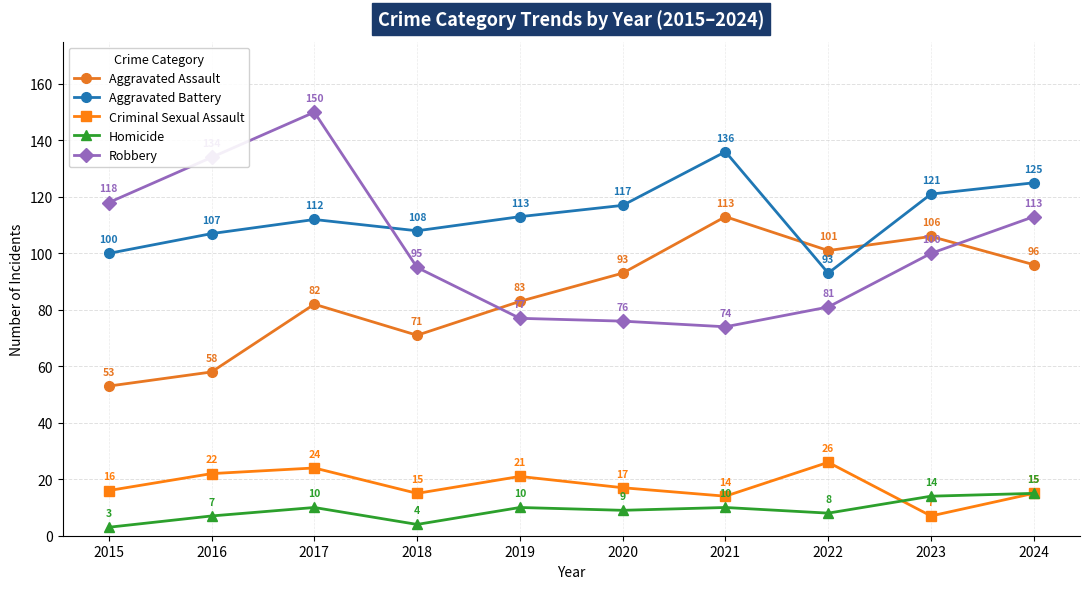

List the labels in order of Aggravated Assault value, smallest first.

2015, 2016, 2018, 2017, 2019, 2020, 2024, 2022, 2023, 2021